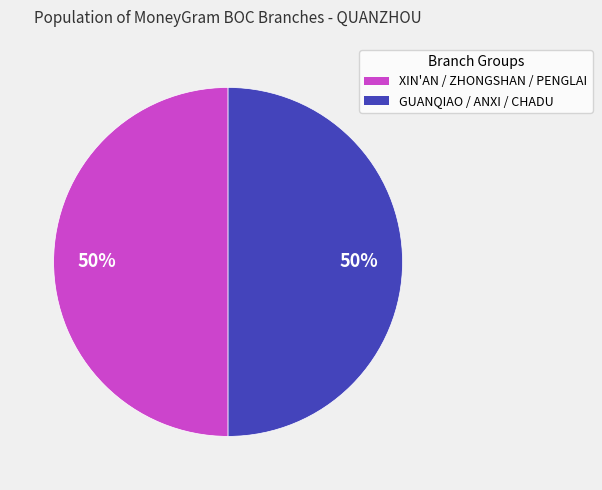

How many slices are in this pie chart?

2